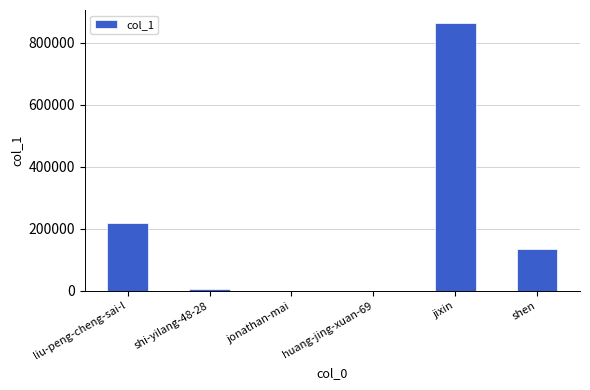

The chart shows a value of 218989 at liu-peng-cheng-sai-l. True or false?

True